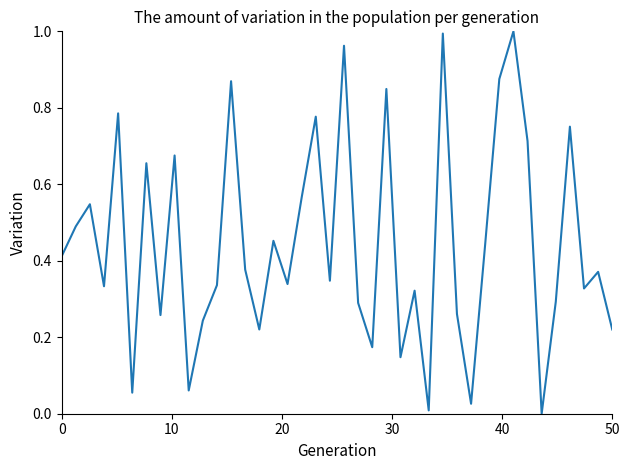

How many interior local valleys (lower than both neighbors) does the data have?

13